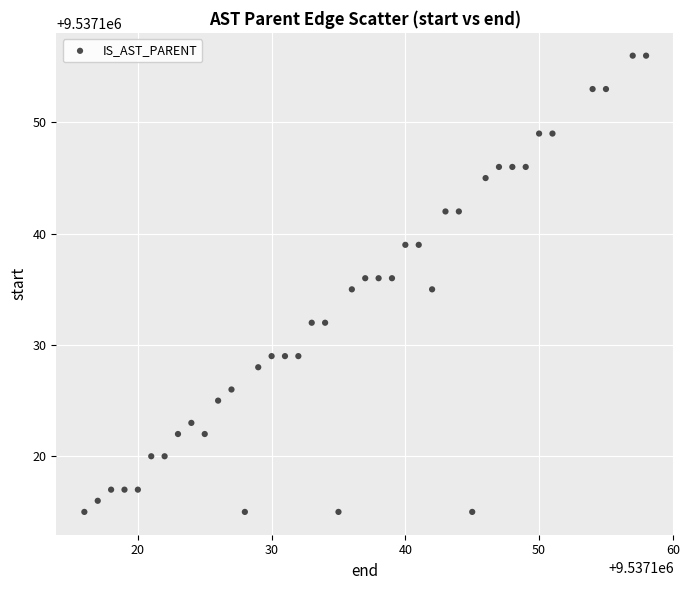

What is the range of Y values (max minus min)?

41